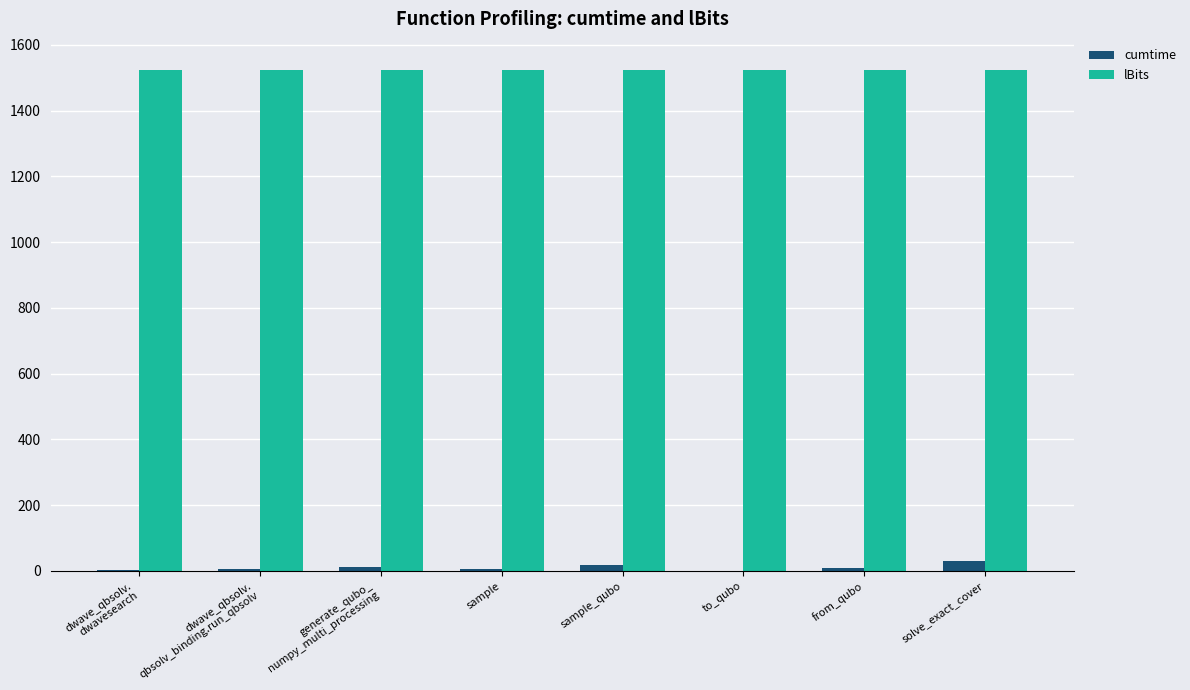

Does the chart contain stacked bars?

No